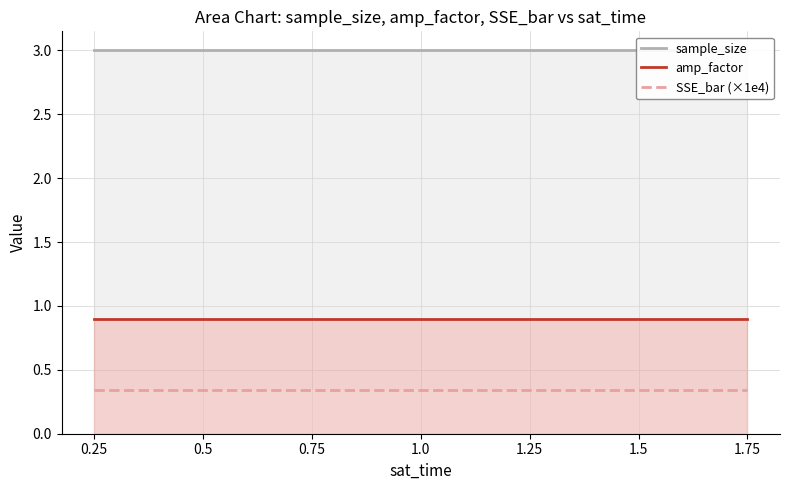

At how many categories does at least one series exceed 0?

7